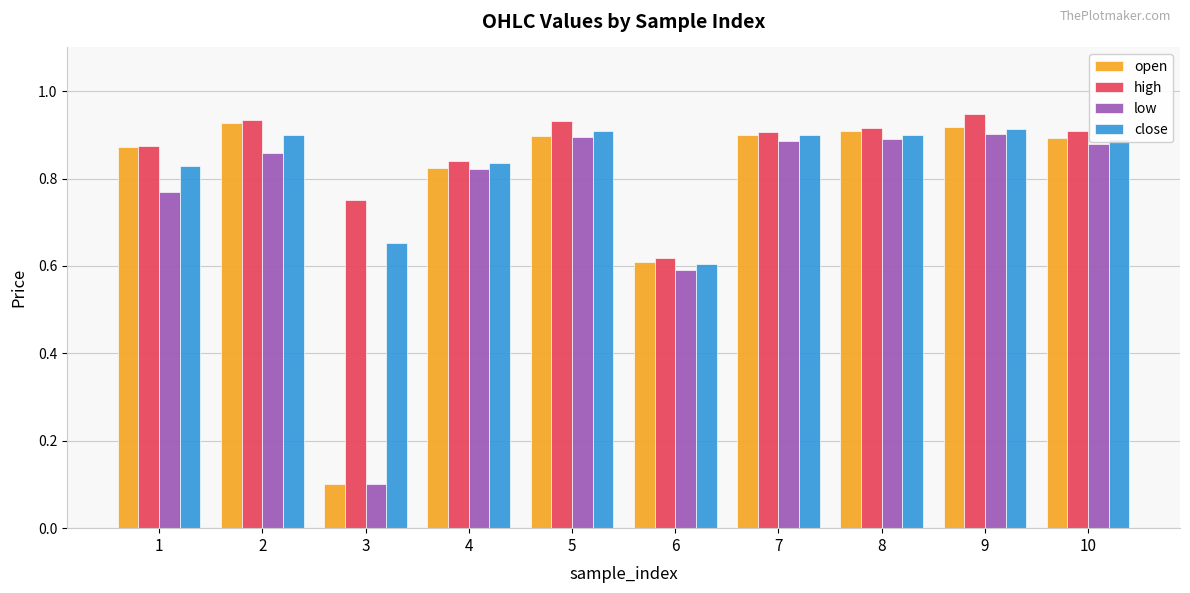

Count the high values in the range 0 to 1.

10